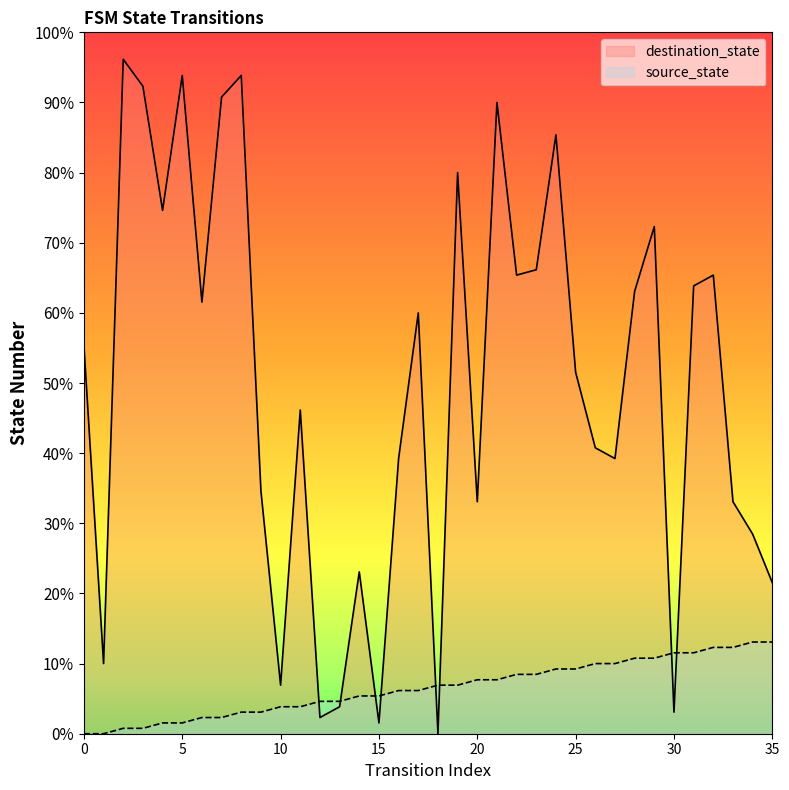

The source_state series shows 2 at 19. True or false?

False